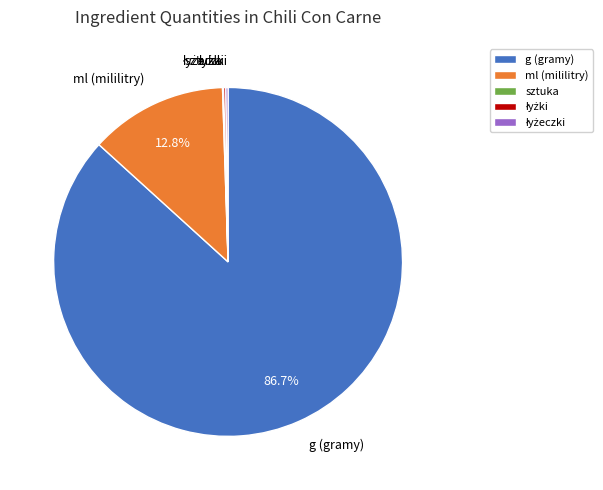

Which category accounts for the majority?

g (gramy)